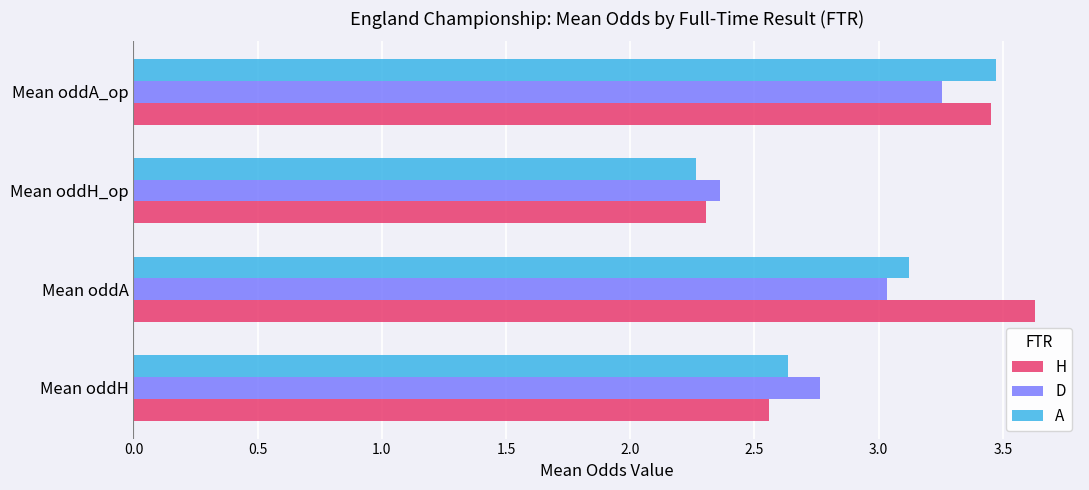

Which category has the lowest value in the H series?

Mean oddH_op